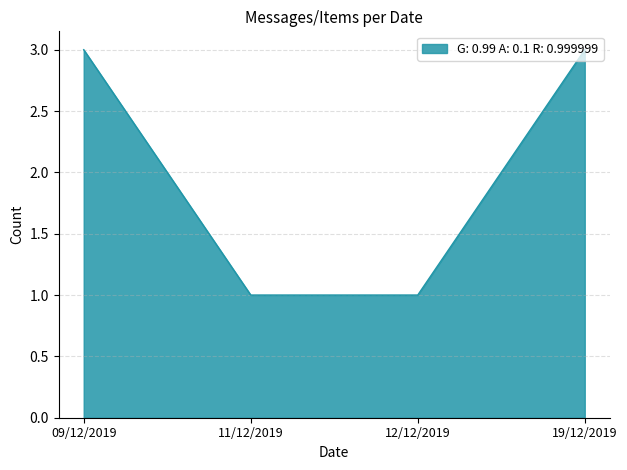

Is it true that the value at 09/12/2019 is 2?

False